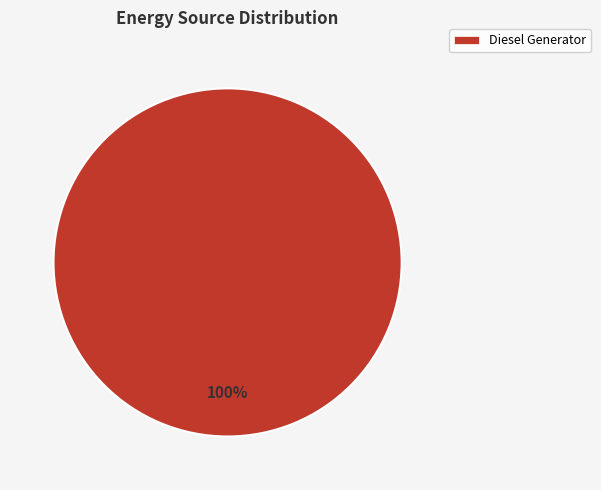

Rank the categories by value from lowest to highest.

Diesel Generator